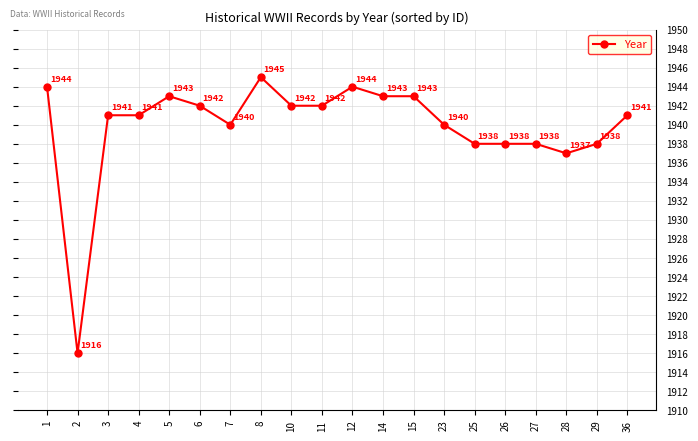

True or false: there are more than 2 points higher than both neighbors.

True